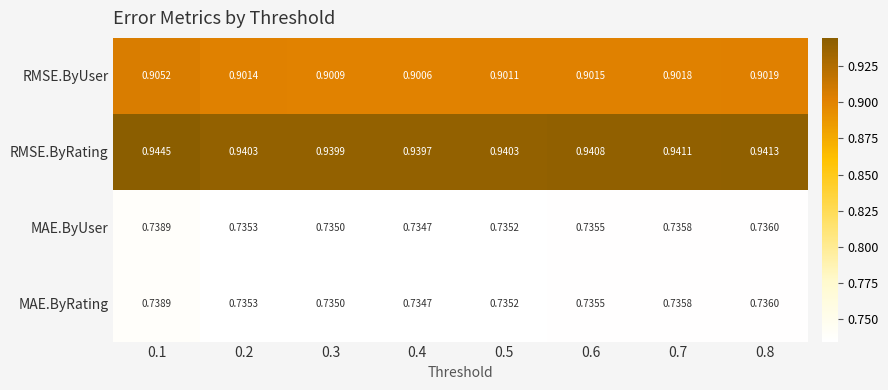

At which category is the sum across all series the highest?

0.1